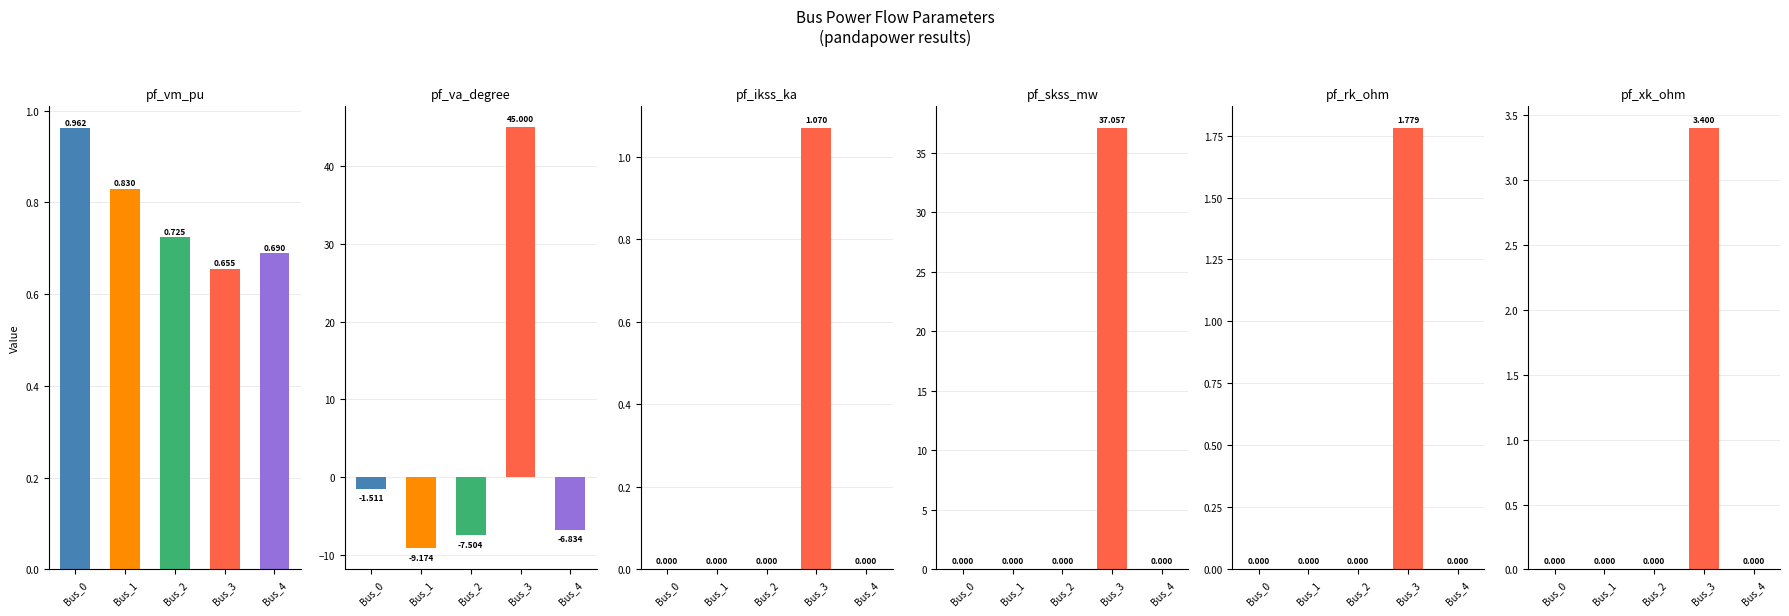

Between Bus_4 and Bus_0, which is larger?

Bus_0